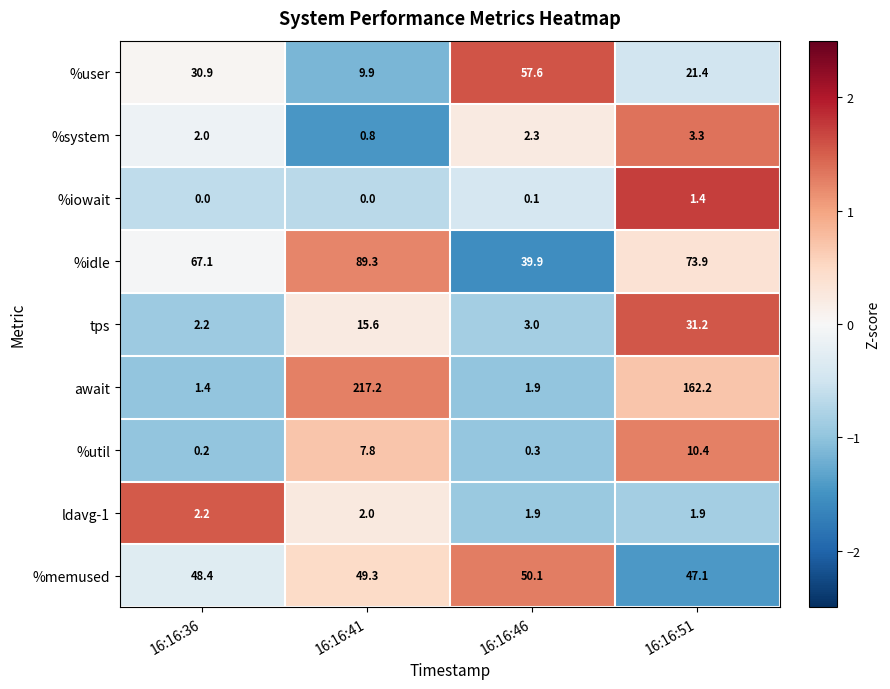

At which category is the sum across all series the highest?

16:16:41